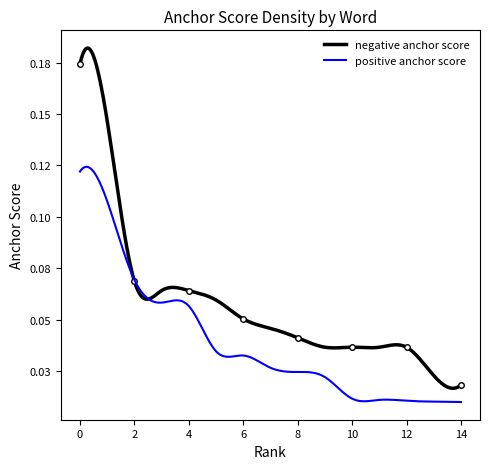

At which label is positive anchor score closest to 0?

14